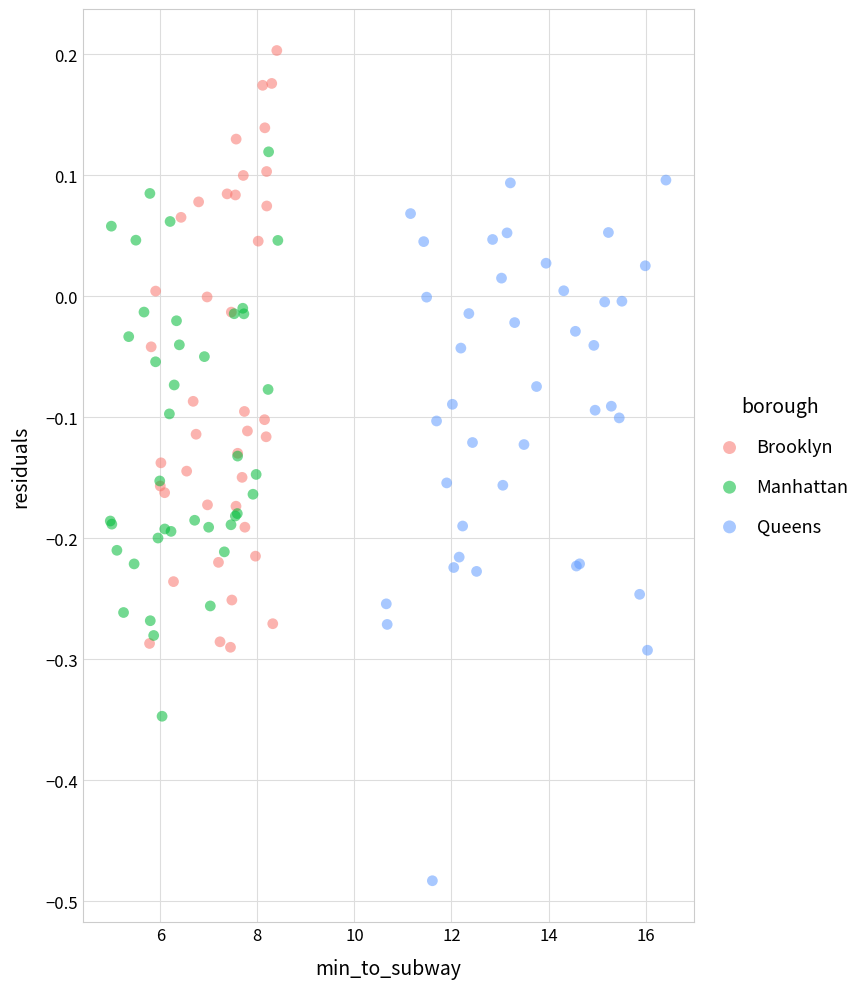

Which series contains the lowest Y value?

Queens